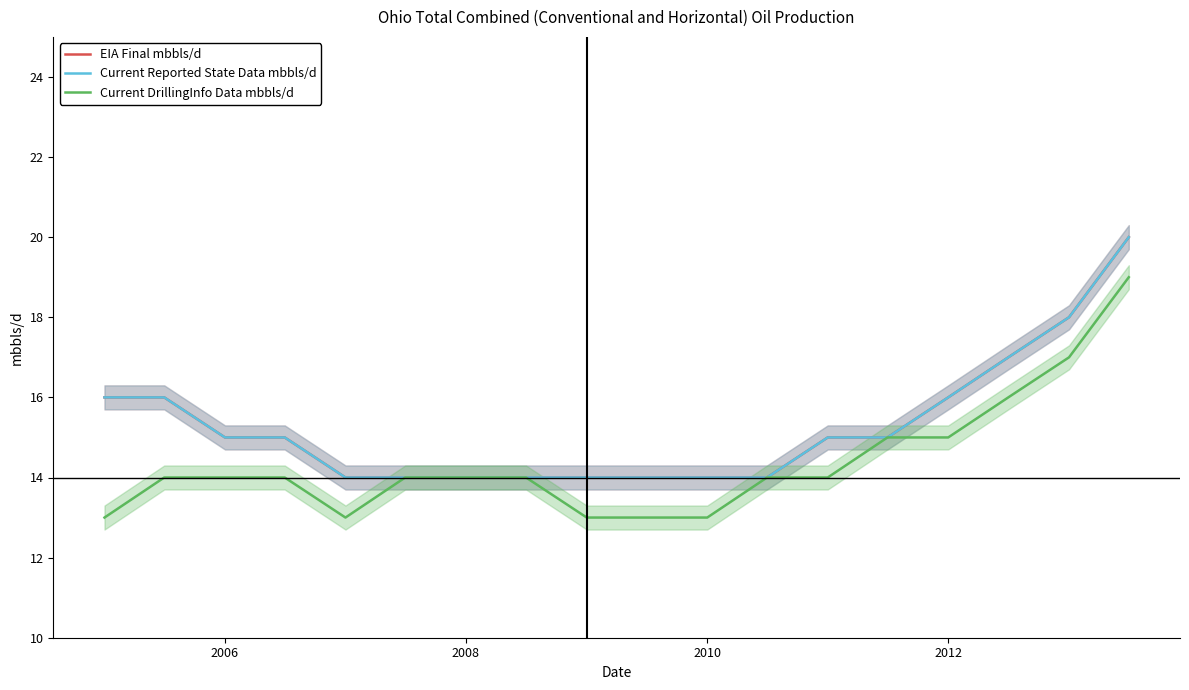

How many lines are shown in the chart?

3